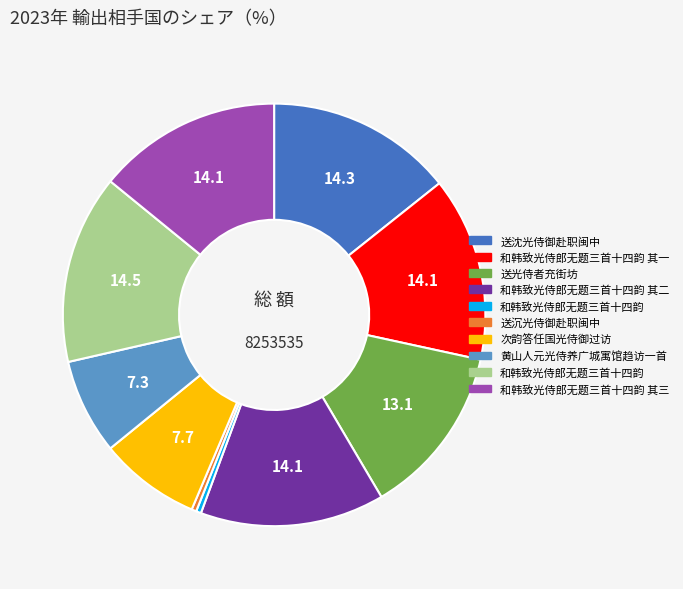

Is there a majority slice in this chart?

No